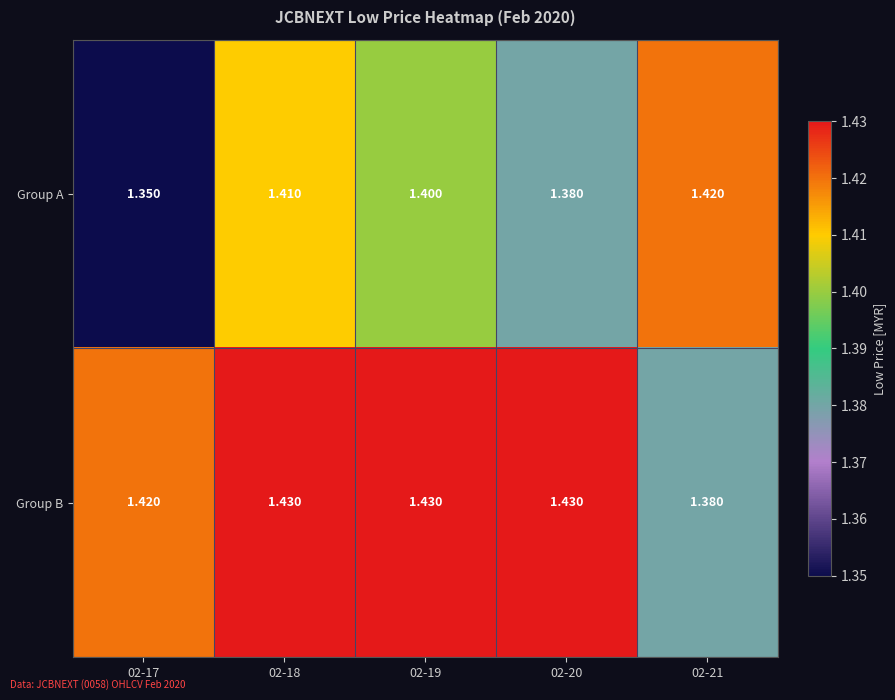

Which series changed the most between 02-17 and 02-19?

Group A